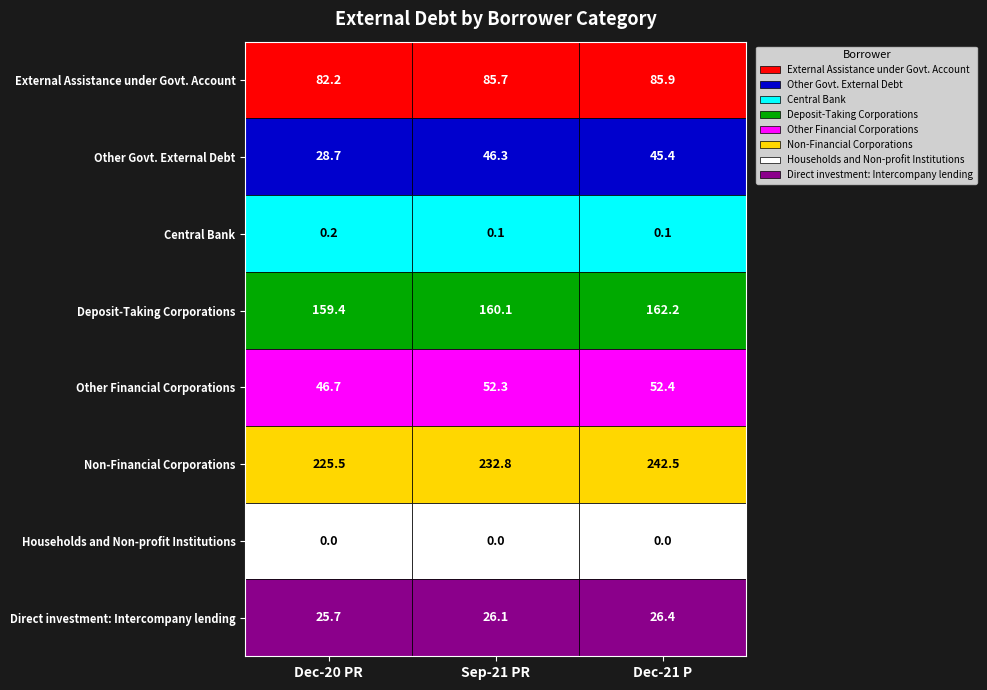

Between Dec-21 P and Dec-20 PR, which is larger?

Dec-21 P